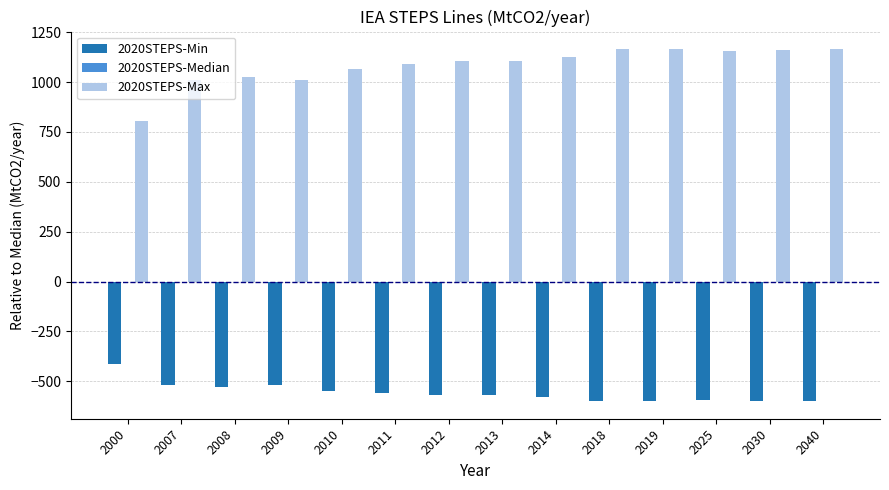

What is the value of the 2020STEPS-Max bar at the 10th from the left?

1164.9